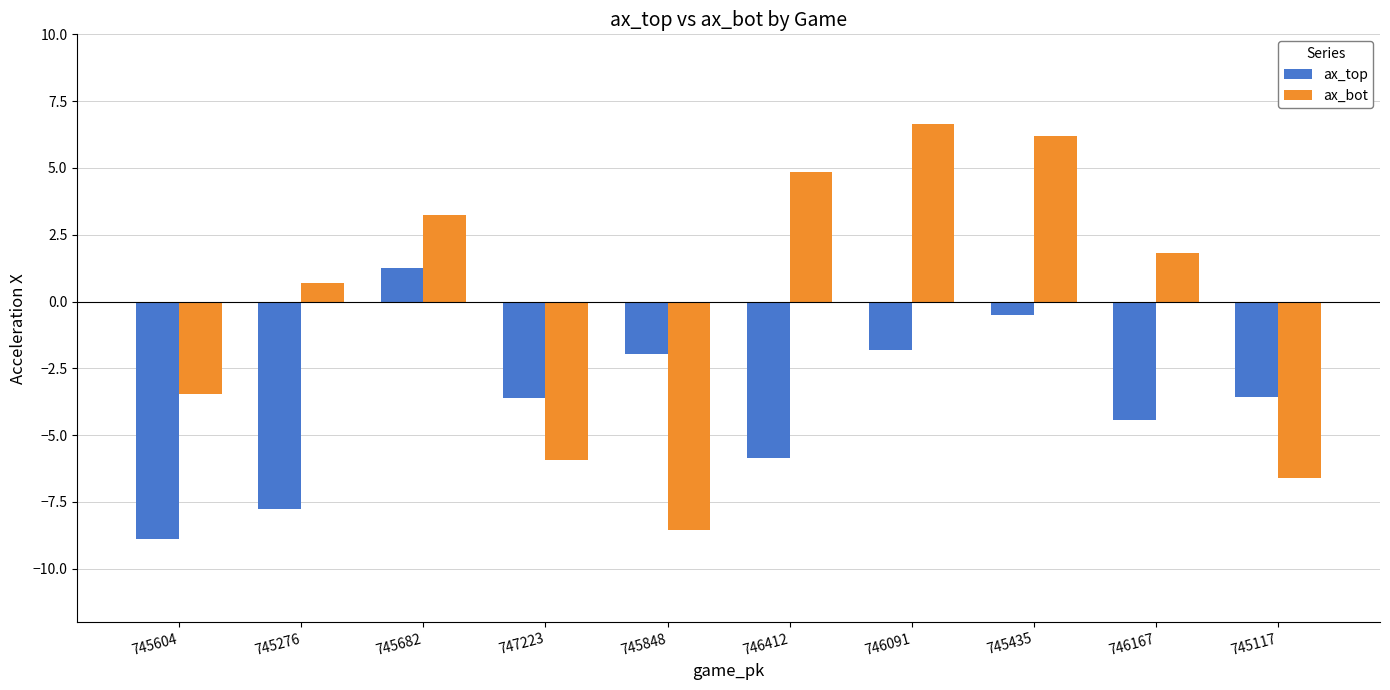

At which label is ax_bot closest to 0?

745276